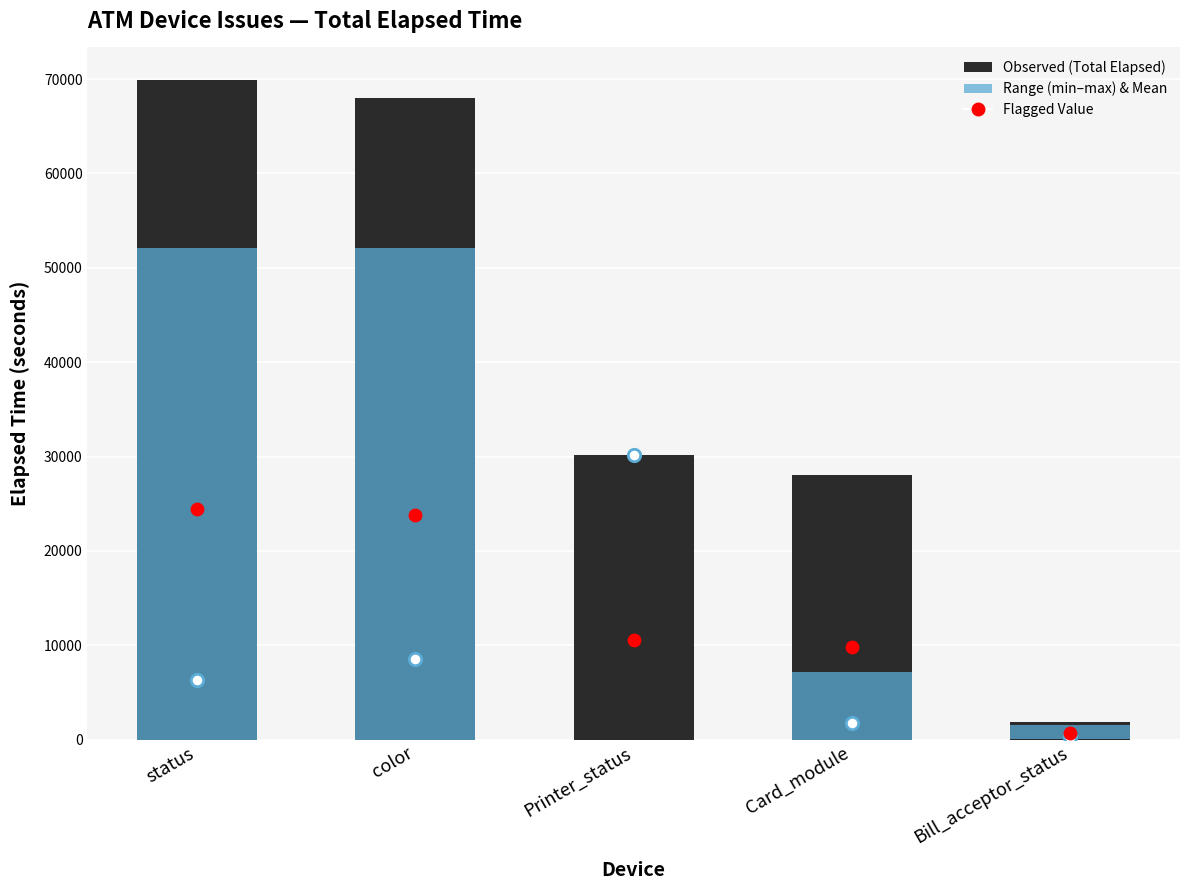

At which category is the sum across all series the highest?

status